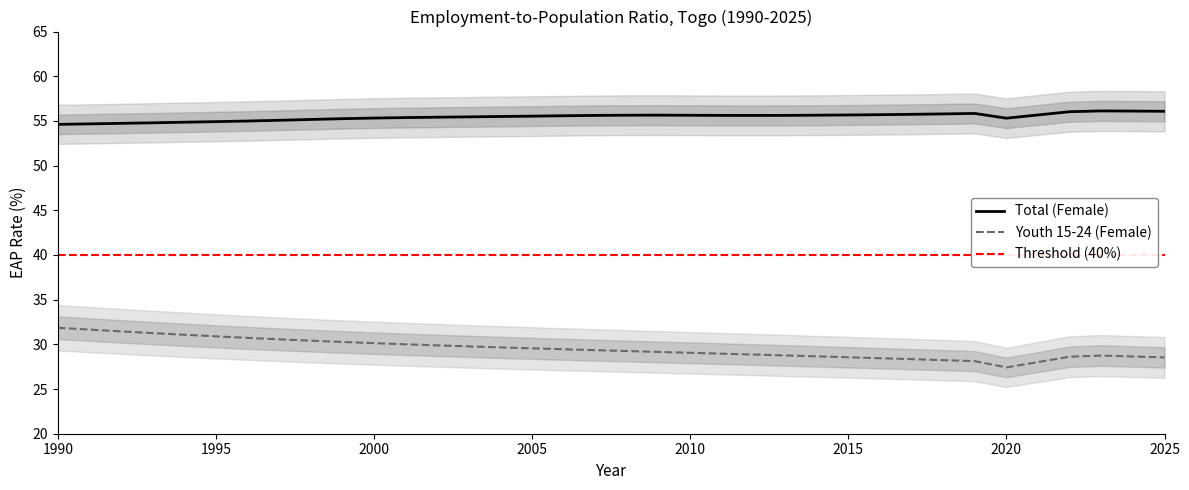

Reading left to right, extract all data points from this chart.

sex_f_total: 1990=54.6	1991=54.7	1992=54.7	1993=54.8	1994=54.9	1995=54.9	1996=55.0	1997=55.1	1998=55.2	1999=55.2	2000=55.3	2001=55.4	2002=55.4	2003=55.5	2004=55.5	2005=55.5	2006=55.6	2007=55.6	2008=55.6	2009=55.6	2010=55.6	2011=55.6	2012=55.6	2013=55.6	2014=55.6	2015=55.7	2016=55.7	2017=55.7	2018=55.8	2019=55.8	2020=55.3	2021=55.7	2022=56.0	2023=56.1	2024=56.1	2025=56.1
sex_f_y15_24: 1990=31.9	1991=31.7	1992=31.5	1993=31.3	1994=31.1	1995=30.9	1996=30.7	1997=30.6	1998=30.4	1999=30.3	2000=30.1	2001=30.0	2002=29.9	2003=29.8	2004=29.7	2005=29.6	2006=29.5	2007=29.4	2008=29.3	2009=29.2	2010=29.1	2011=29.0	2012=28.9	2013=28.8	2014=28.7	2015=28.6	2016=28.5	2017=28.3	2018=28.2	2019=28.1	2020=27.4	2021=28.0	2022=28.6	2023=28.7	2024=28.6	2025=28.5